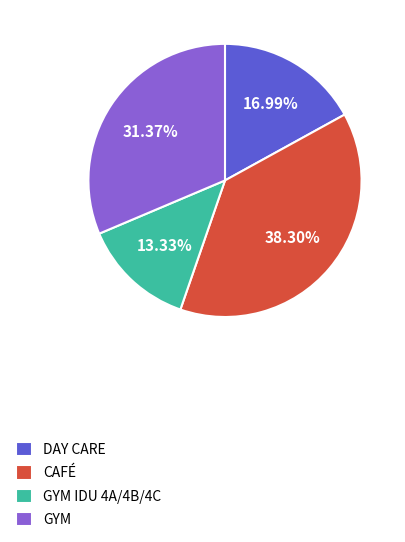

What is the largest slice in the pie chart?

CAFÉ